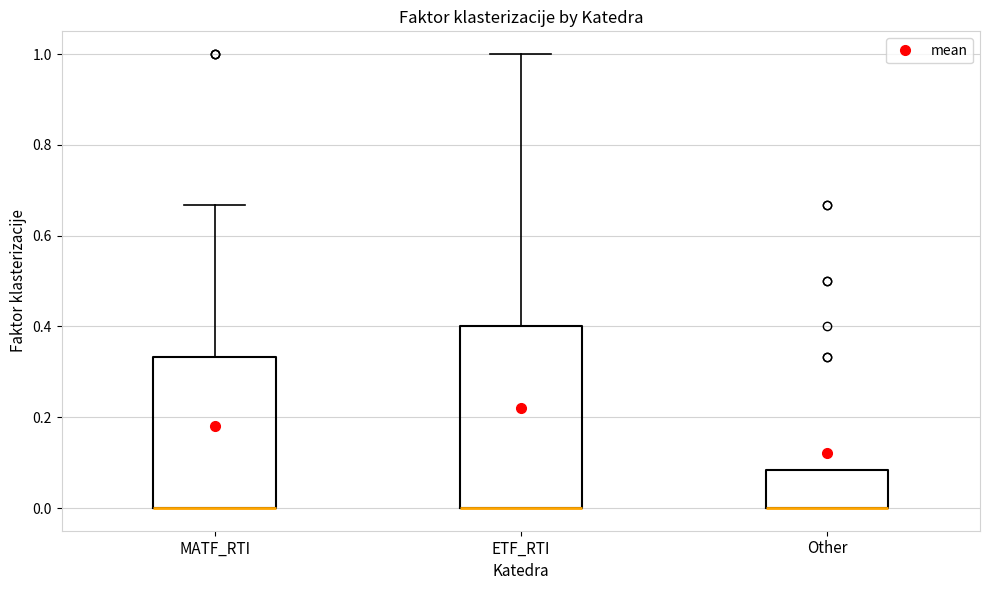

Where does the upper whisker of the box for ETF_RTI end on the y-axis? The values are not printed on the chart, so give them approximately, as read against the axis.

1.00